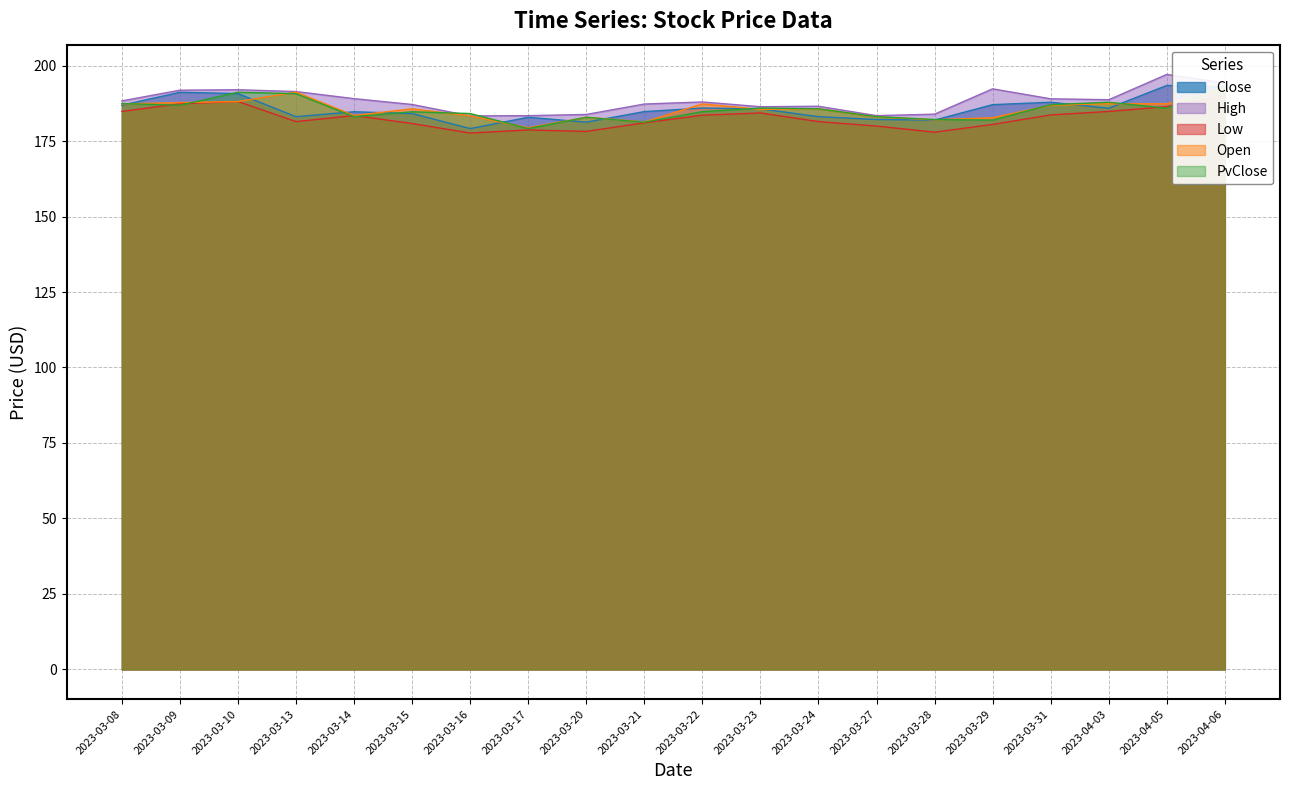

What is the total value across all series at 2023-04-03?

934.6